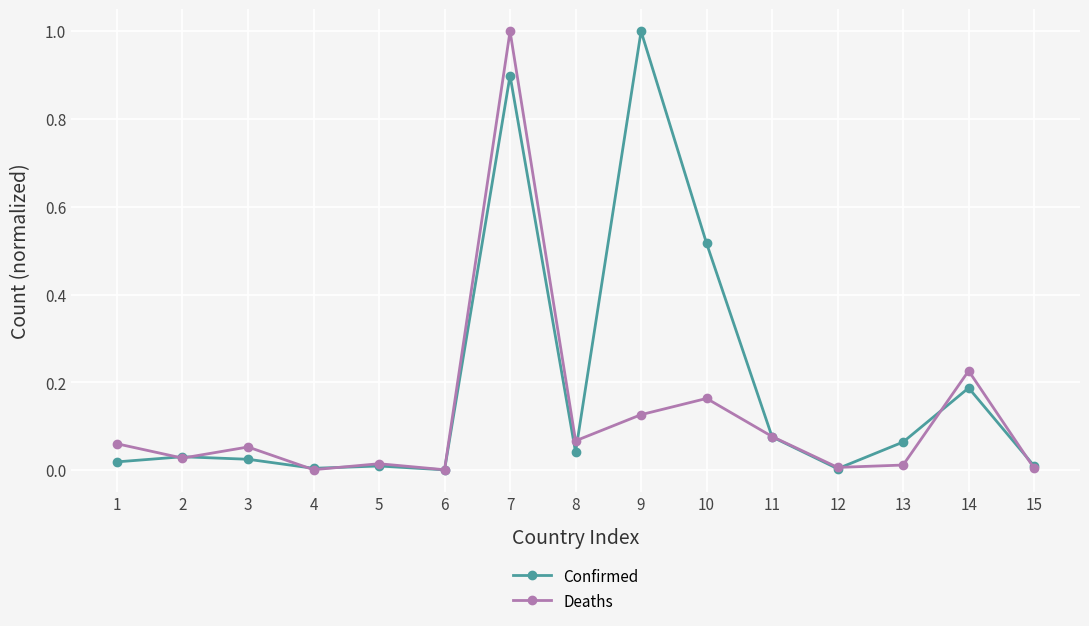

True or false: Deaths has more than 0 interior local peaks.

True